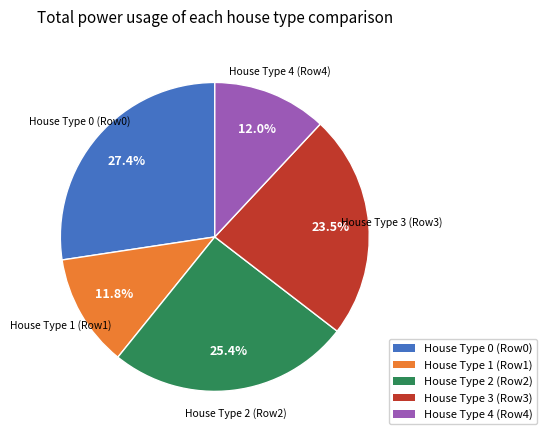

Is there any slice that represents more than half of the pie?

No